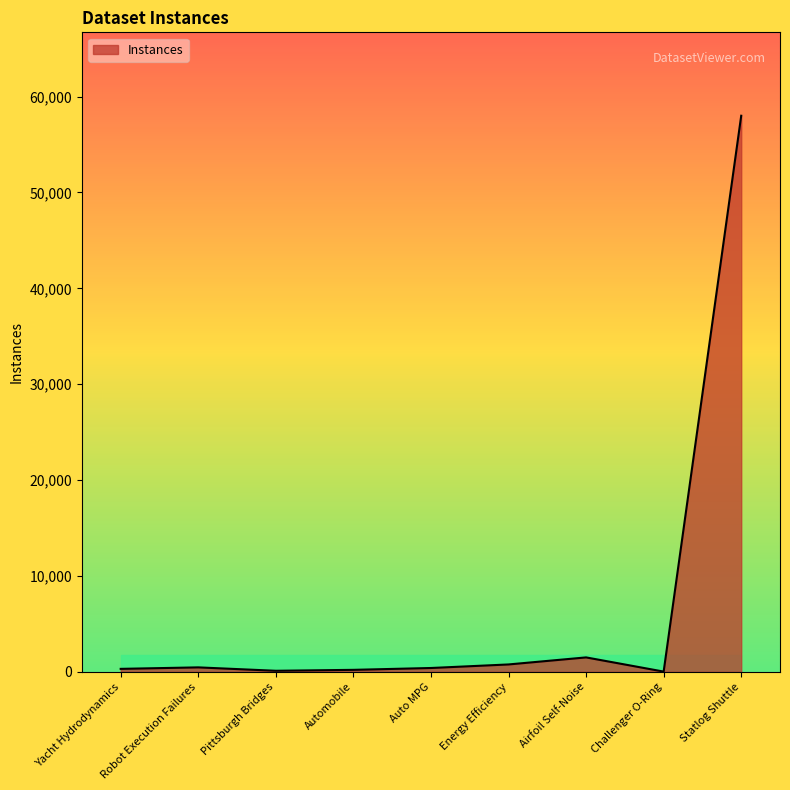

True or false: the data shows 1503 at Airfoil Self-Noise.

True